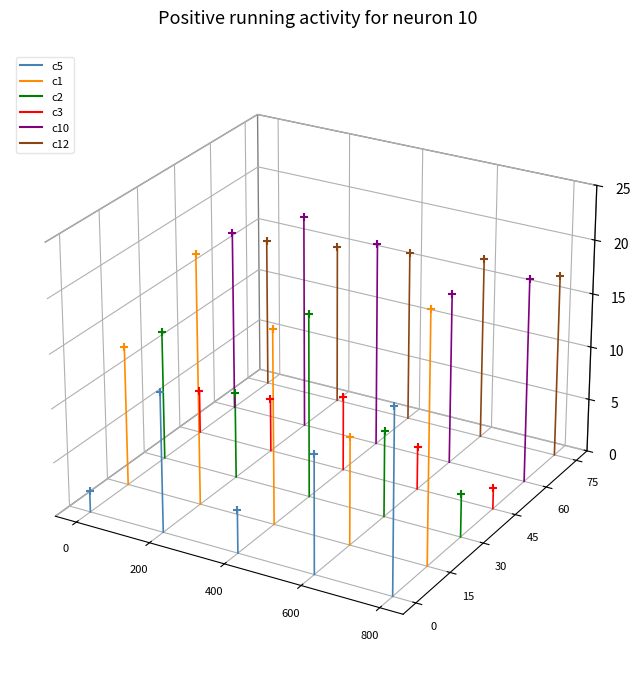

At which category is the sum across all series the highest?

200